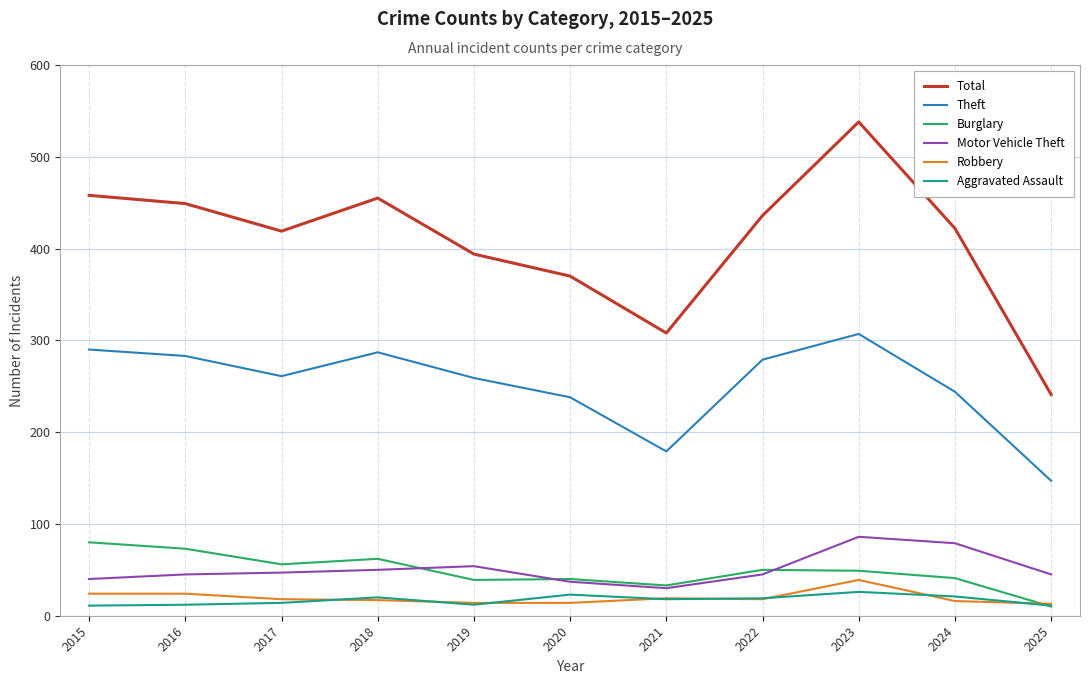

True or false: Theft and Burglary intersect in this chart.

False